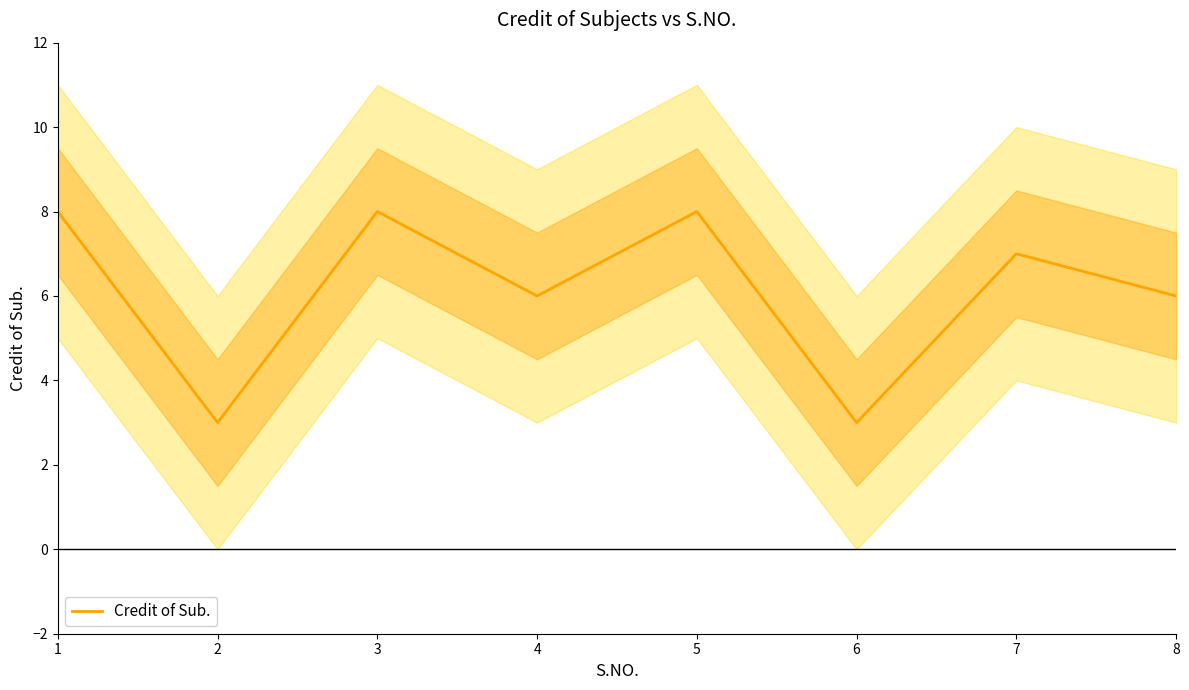

Rank the categories by value from highest to lowest.

1, 3, 5, 7, 4, 8, 2, 6